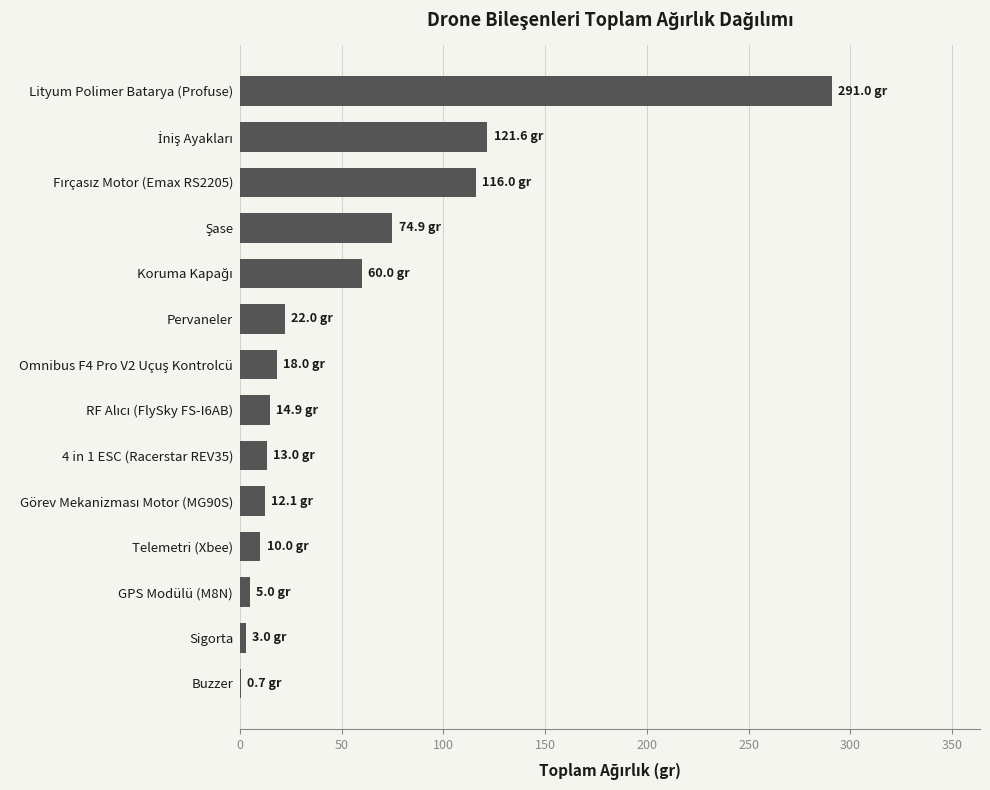

Which has a higher value, Pervaneler or Lityum Polimer Batarya (Profuse)?

Lityum Polimer Batarya (Profuse)